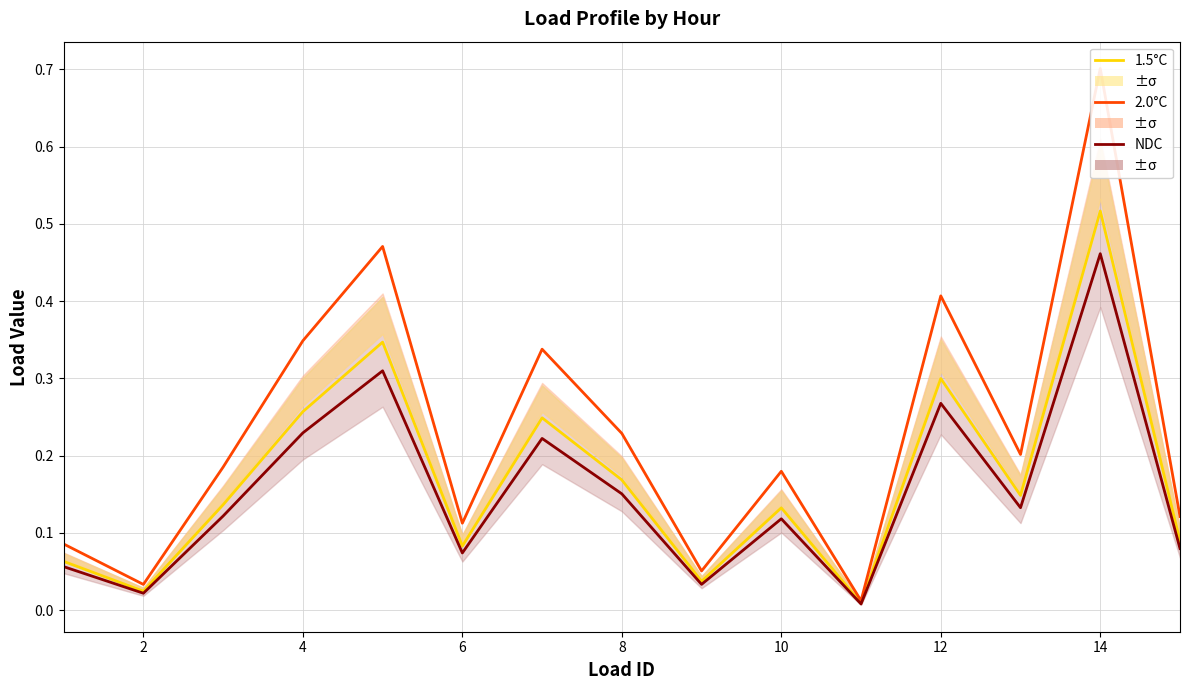

True or false: NDC and 2.0°C cross at least once.

False